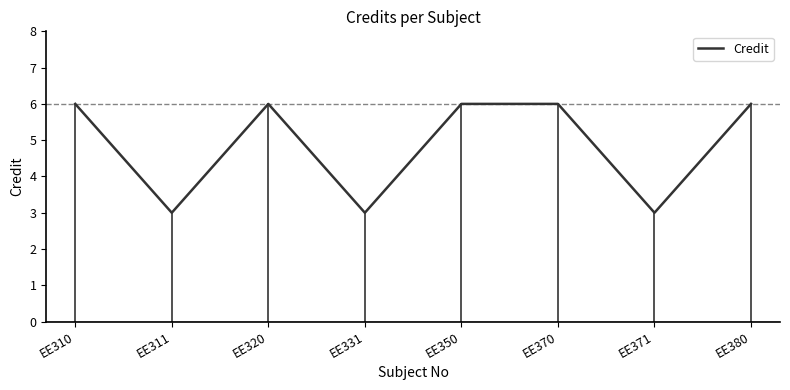

What is the minimum value shown in the chart?

3